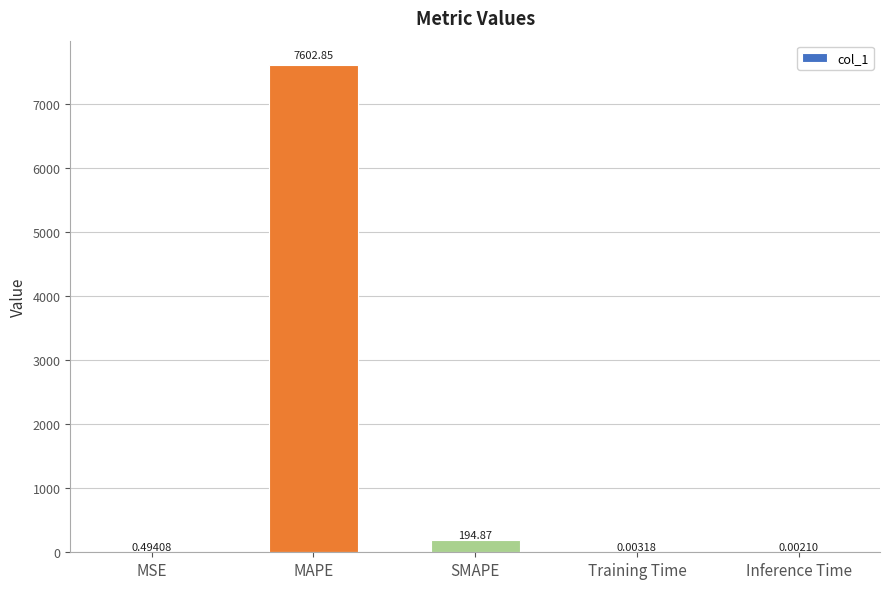

What is the difference between the values at SMAPE and Training Time?

194.9